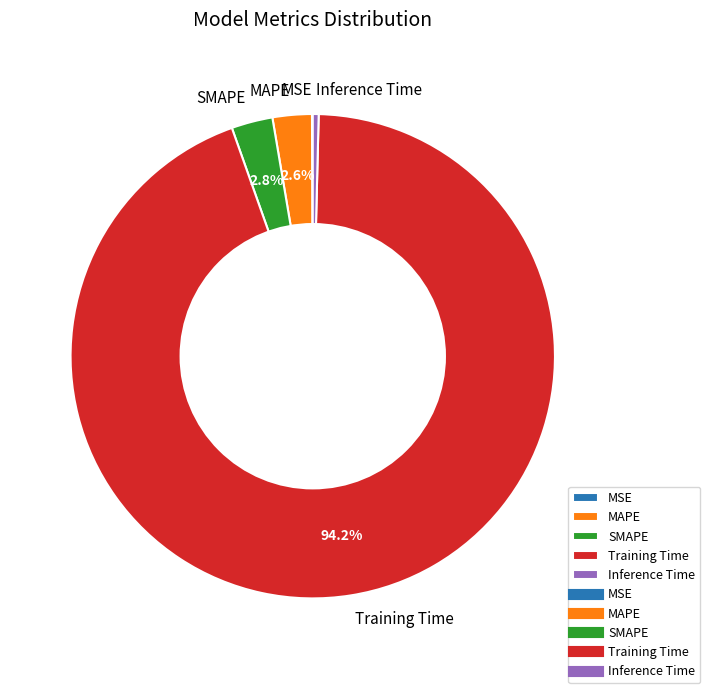

Combined, what portion of the pie is MAPE and SMAPE?

5.4%